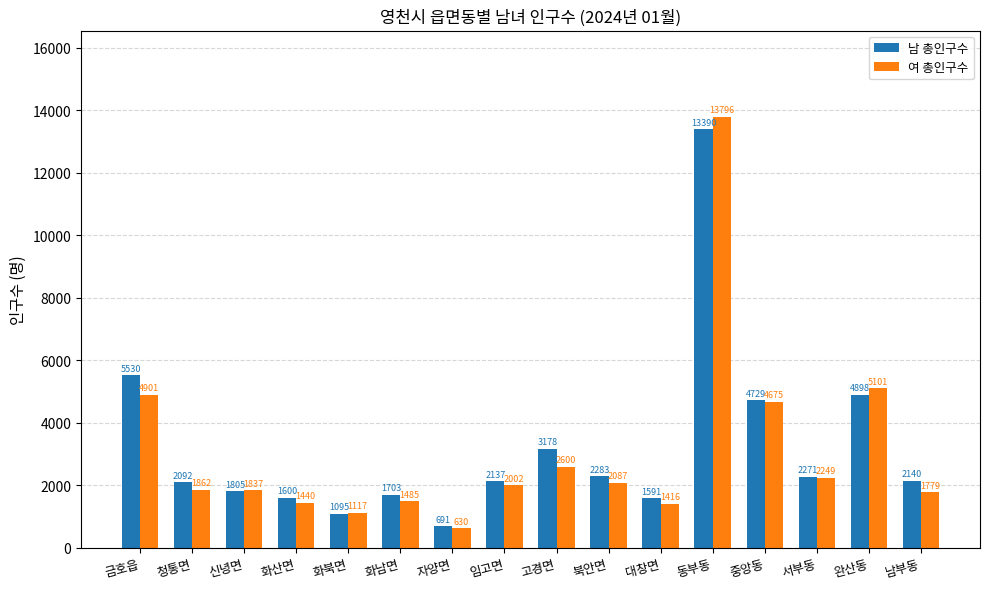

What is the difference between the 남 총인구수 values at 북안면 and 서부동?

12